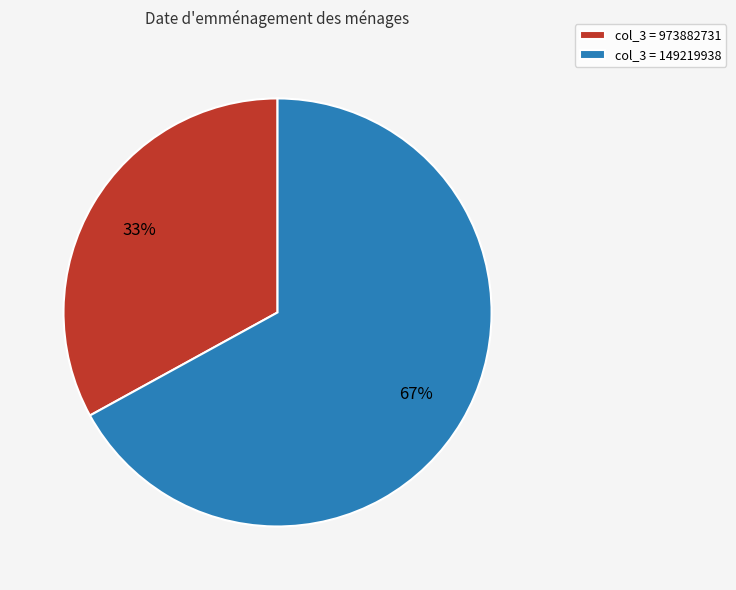

What is the ratio of the value at col_3 = 149219938 to the value at col_3 = 973882731?

2.0